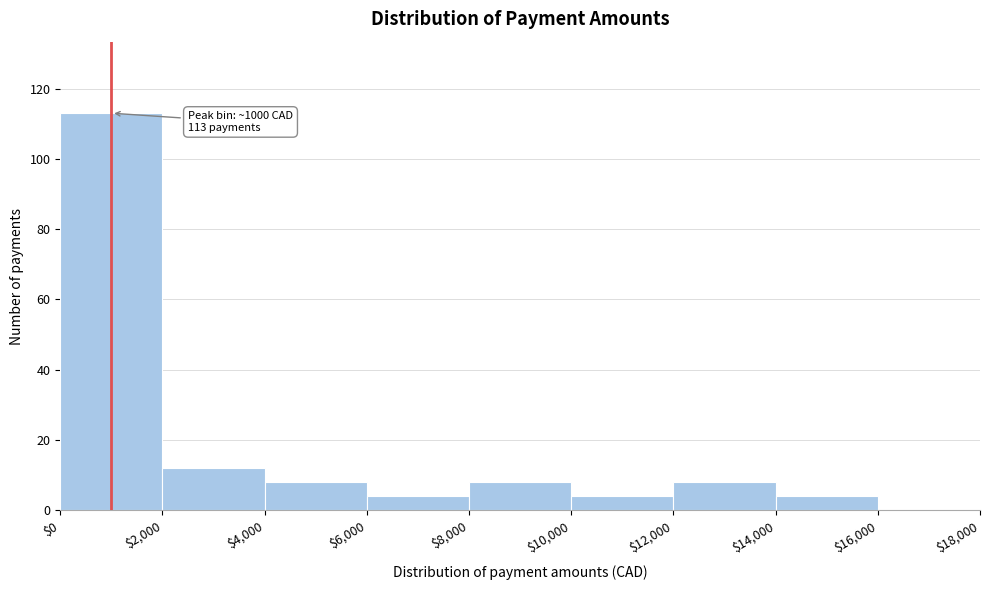

Over which range of the x-axis is the bar tallest?

$0 to $2,000